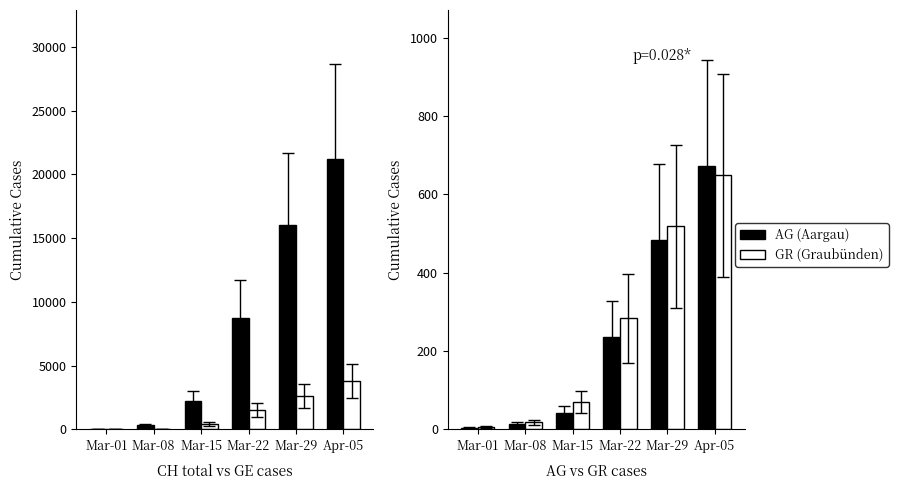

What is the sum of all GE (Geneva) values?

8458